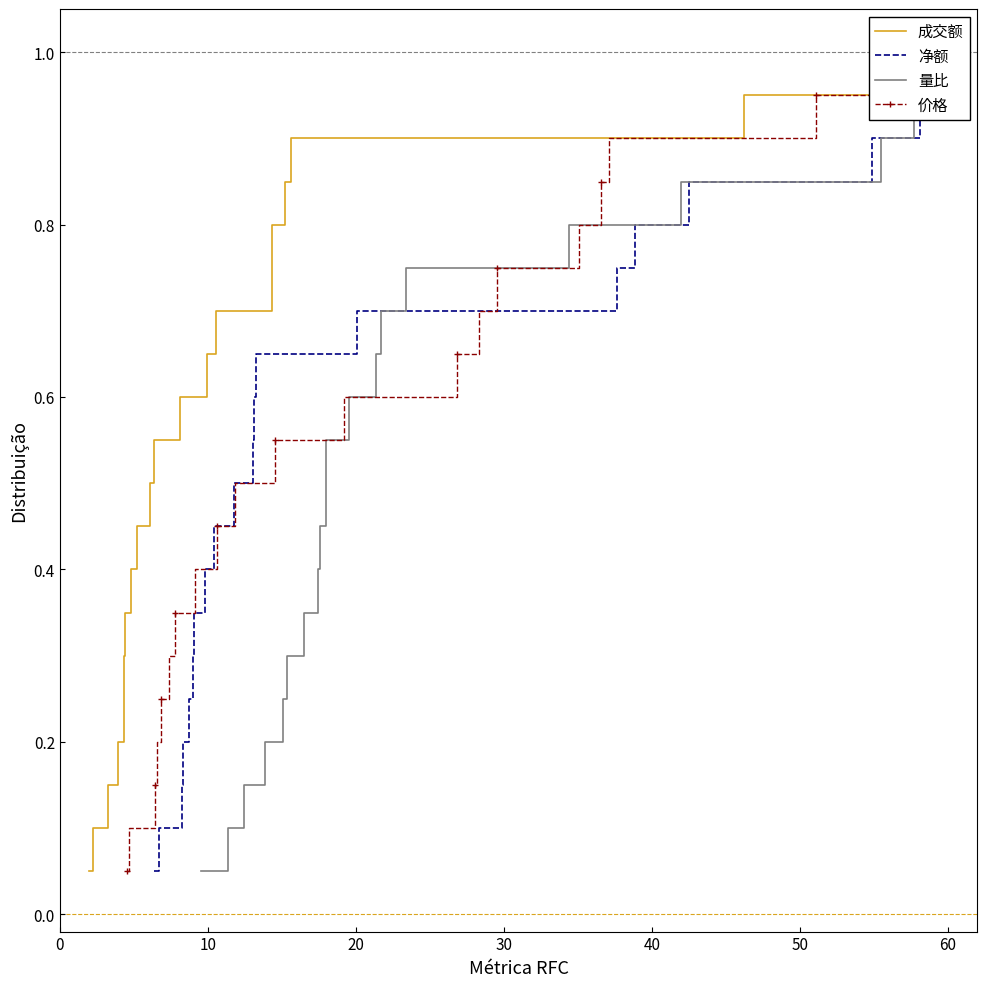

Does the chart have visible grid lines?

No